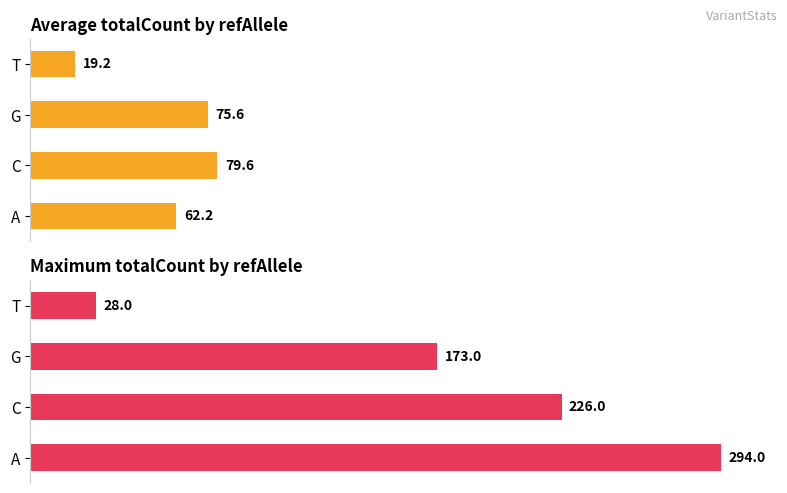

Rank the series by their average value, from lowest to highest.

Average totalCount by refAllele, Maximum totalCount by refAllele